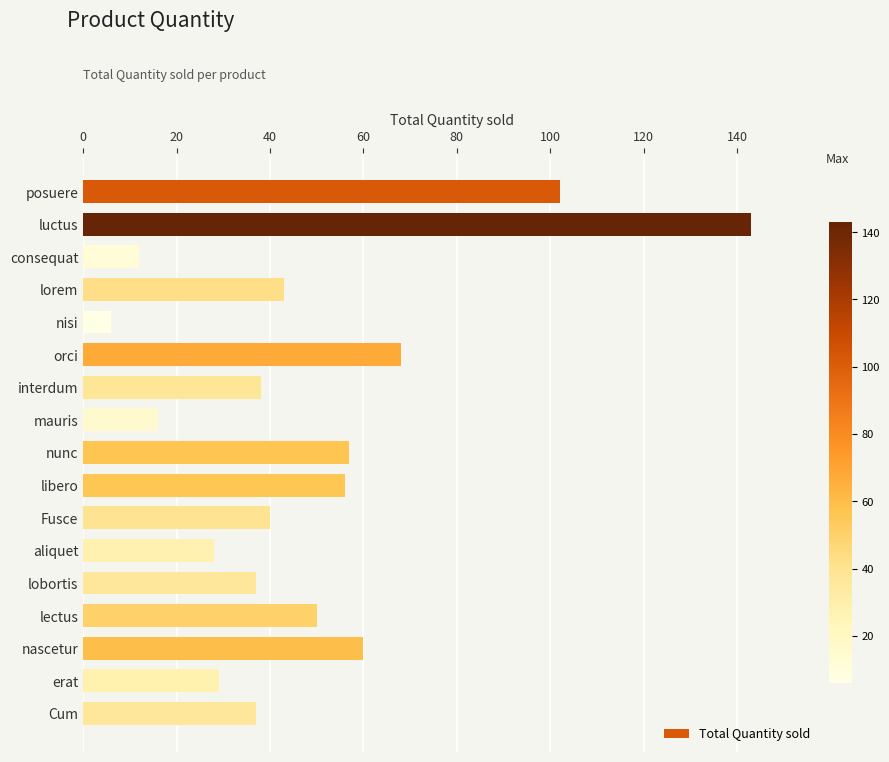

How many series are shown in this chart?

1